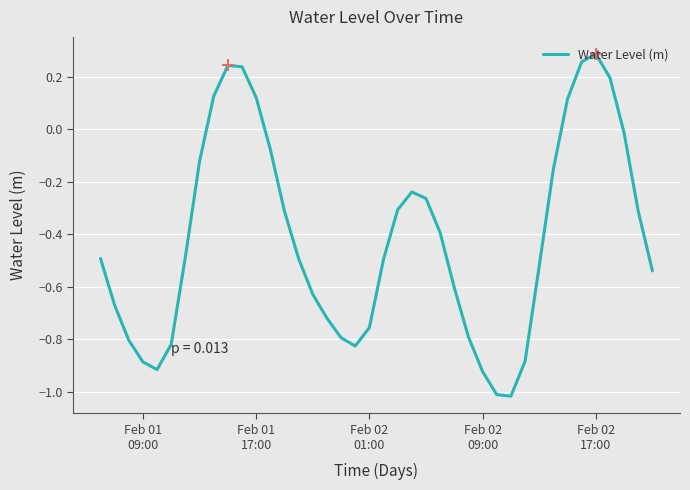

Reading right to left, extract all data points from this chart.

-0.5	-0.3	-0.0	0.2	0.3	0.3	0.1	-0.2	-0.5	-0.9	-1.0	-1.0	-0.9	-0.8	-0.6	-0.4	-0.3	-0.2	-0.3	-0.5	-0.8	-0.8	-0.8	-0.7	-0.6	-0.5	-0.3	-0.1	0.1	0.2	0.2	0.1	-0.1	-0.5	-0.8	-0.9	-0.9	-0.8	-0.7	-0.5